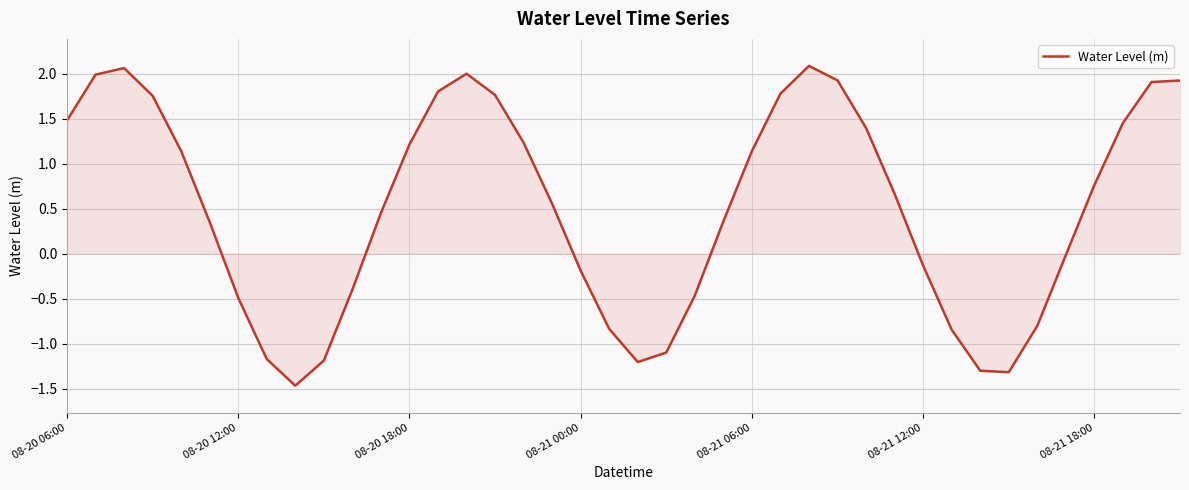

How many lines are shown in the chart?

1